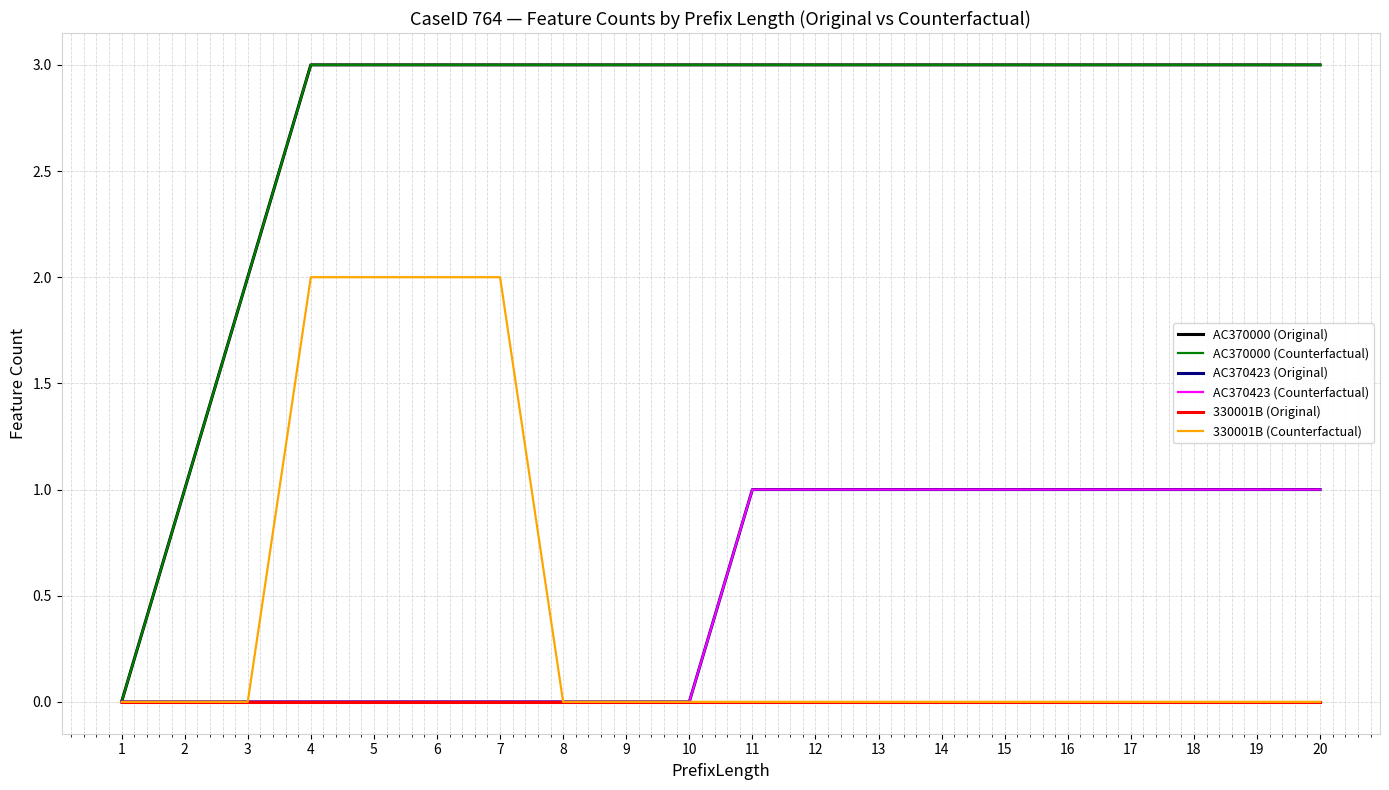

Which series has the largest total across all categories?

AC370000 (Original)